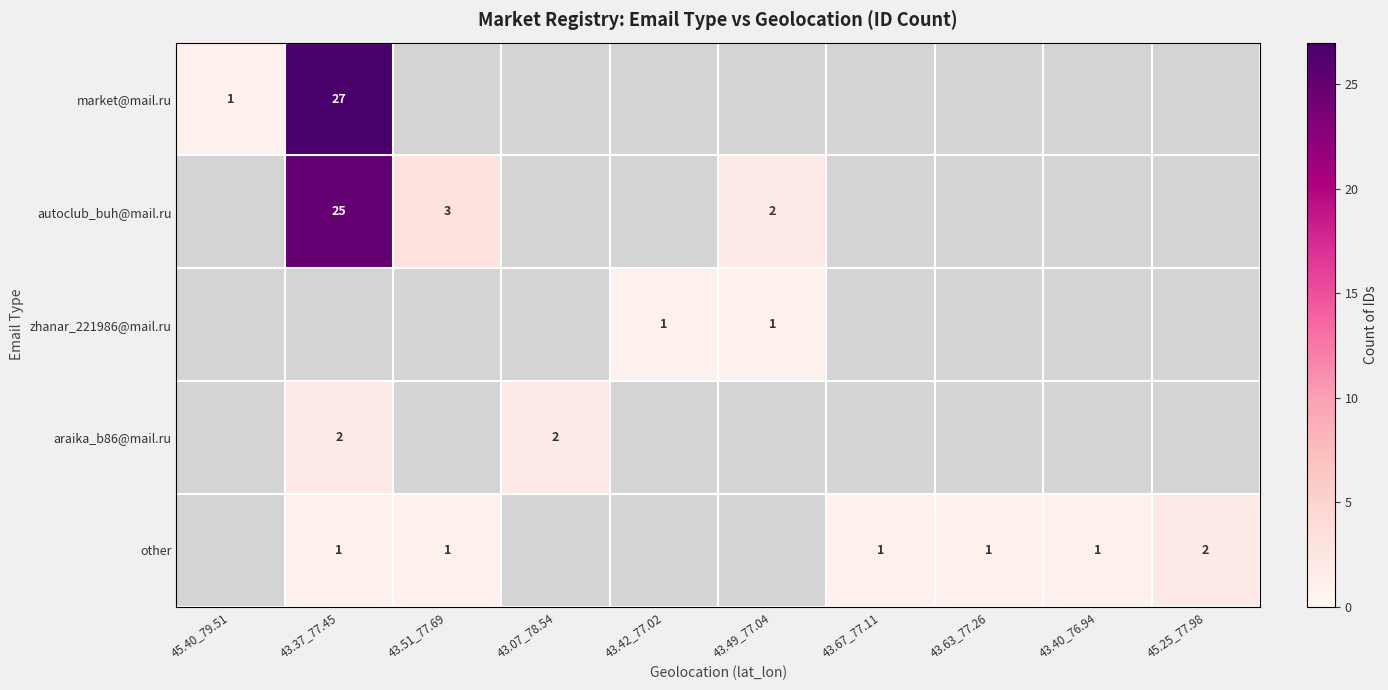

Between 43.51_77.69 and 43.40_76.94, which is larger?

43.40_76.94